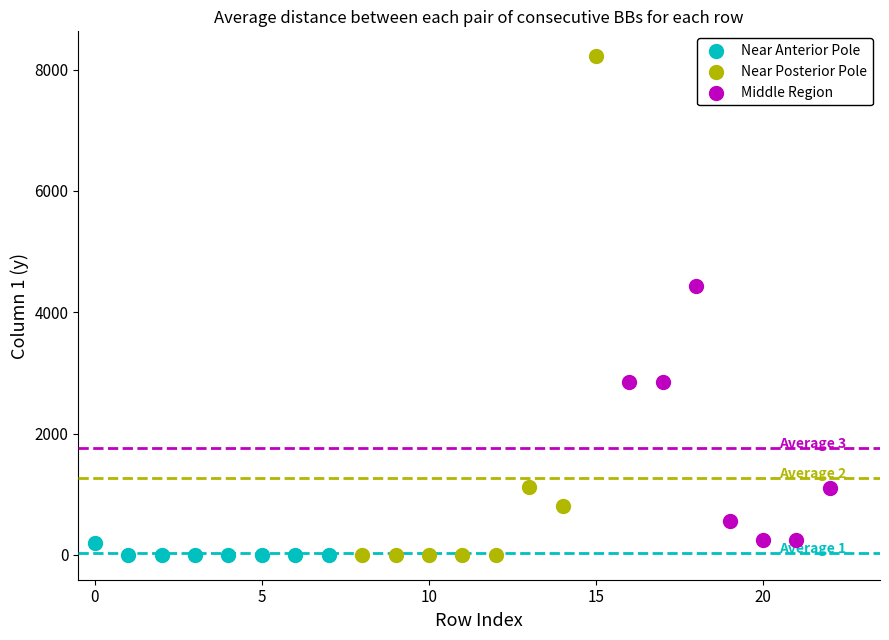

Which series has the largest Y range (max minus min)?

Near Posterior Pole